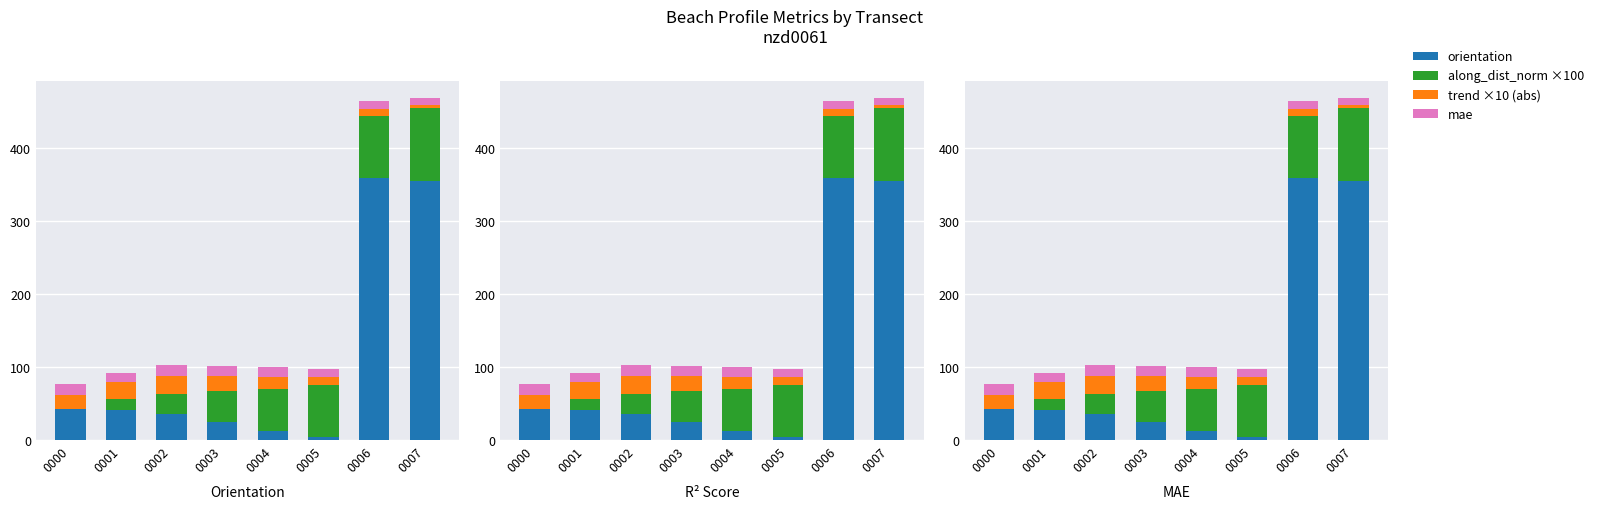

What value does the mae series have at 0004?

13.1